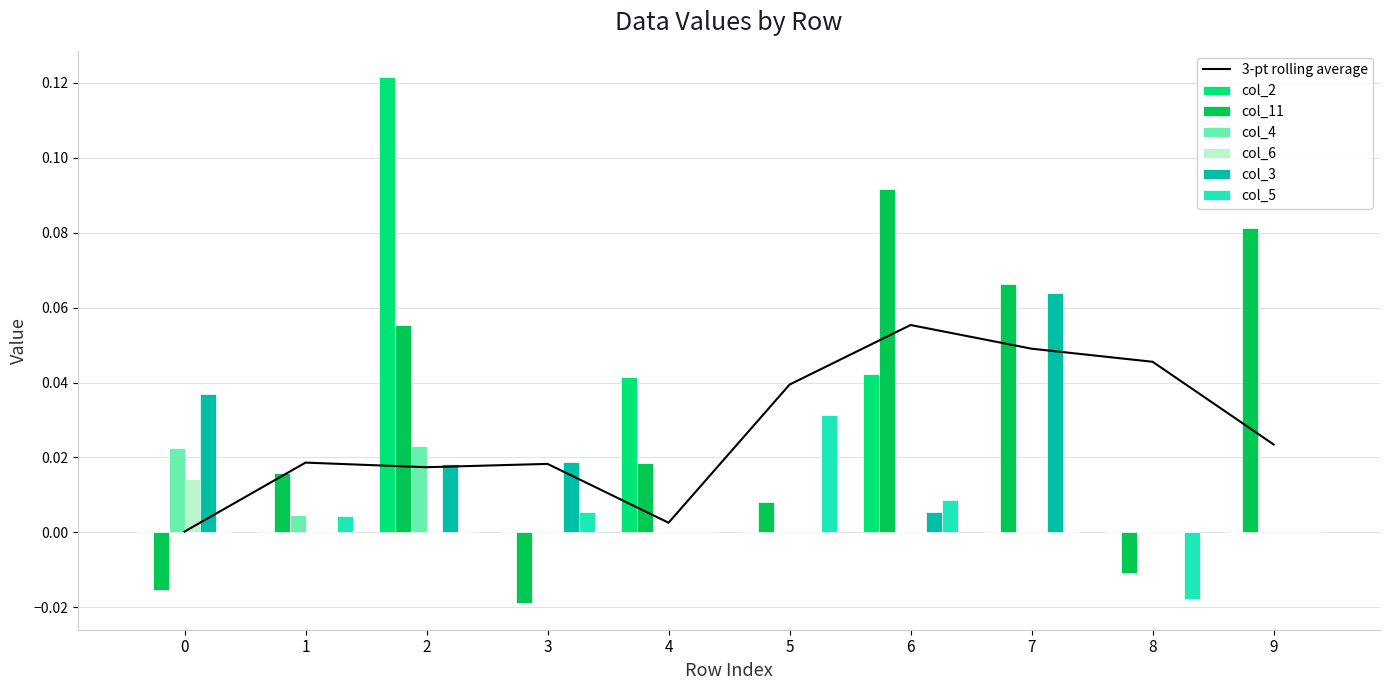

Is it true that col_11 equals 0.1 at 9?

False